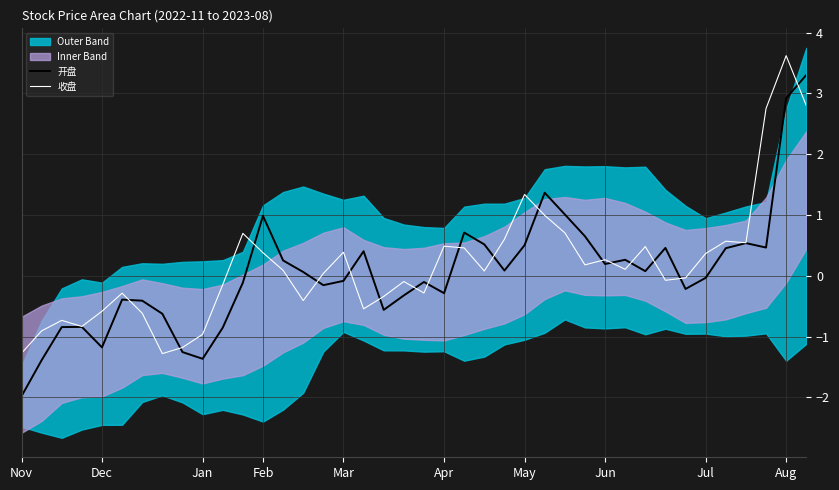

How many lines are shown in the chart?

2